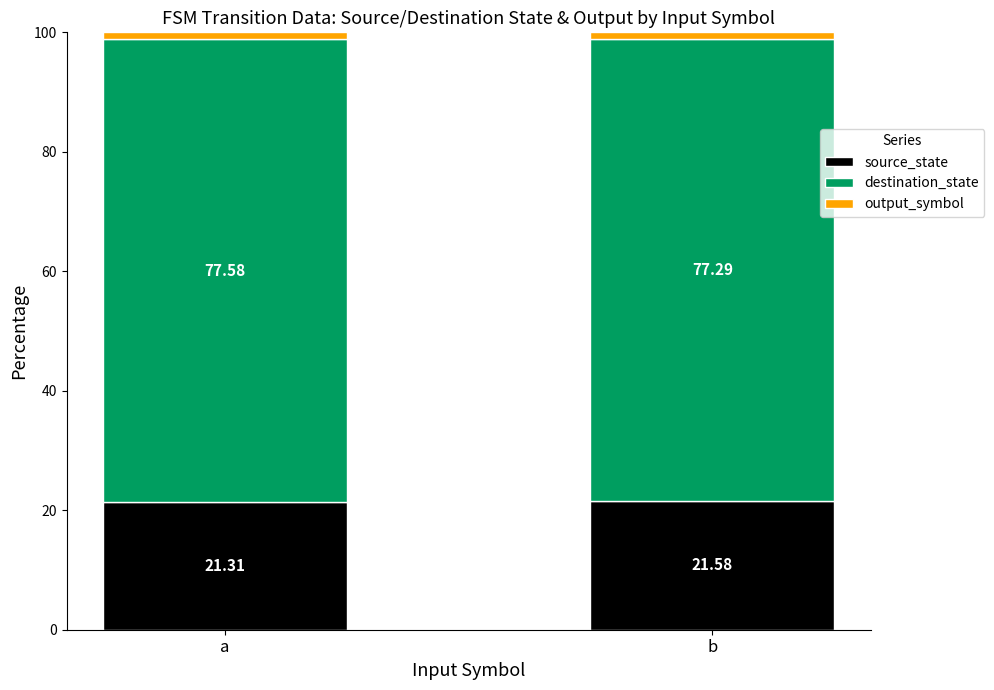

At which label does source_state reach its minimum?

a